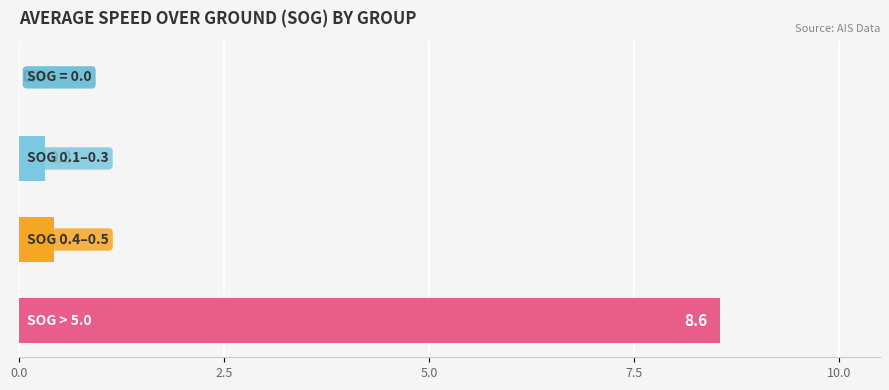

What is the sum of all values?

9.3